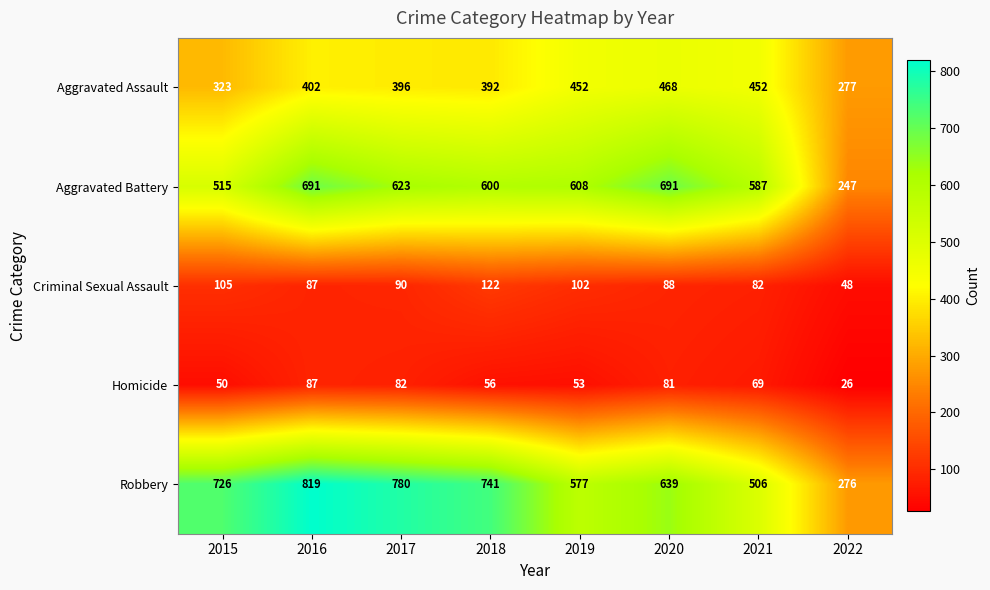

How many categories are shown in the chart?

8